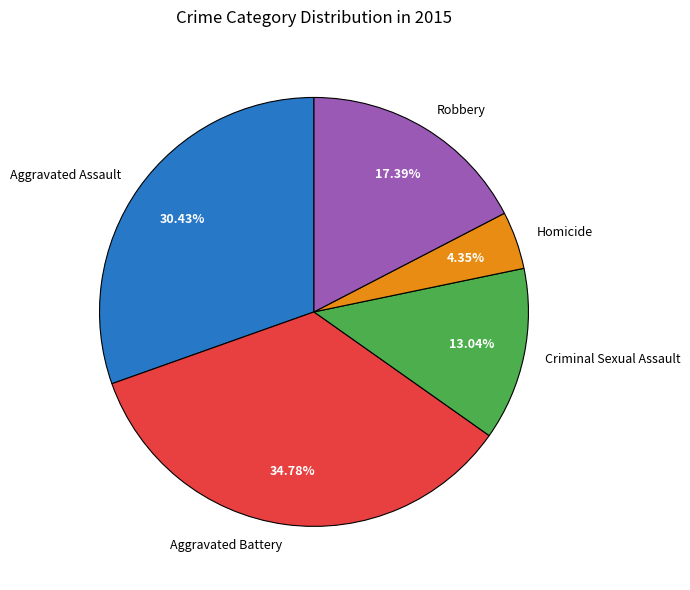

The Aggravated Assault slice represents 30% of the pie. True or false?

True